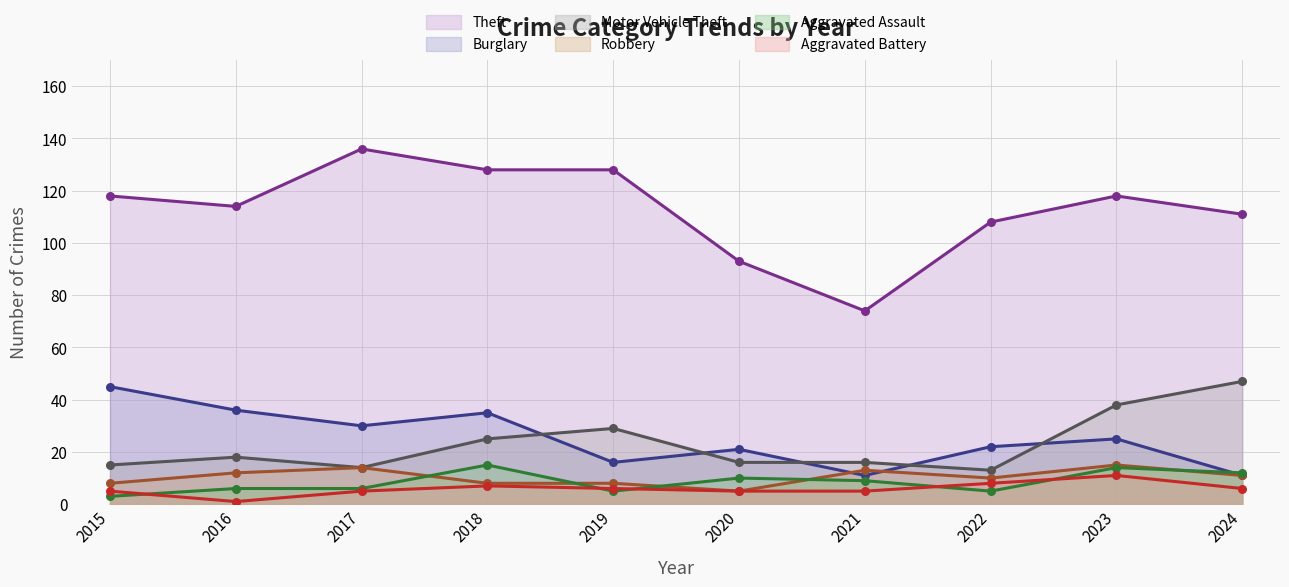

What are all the series names shown in the legend?

Theft, Burglary, Motor Vehicle Theft, Robbery, Aggravated Assault, Aggravated Battery